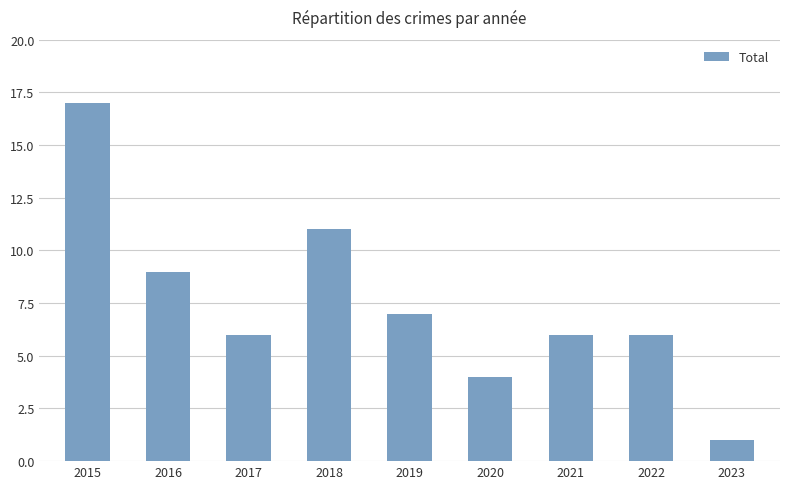

Is it true that the value at 2015 is 17?

True